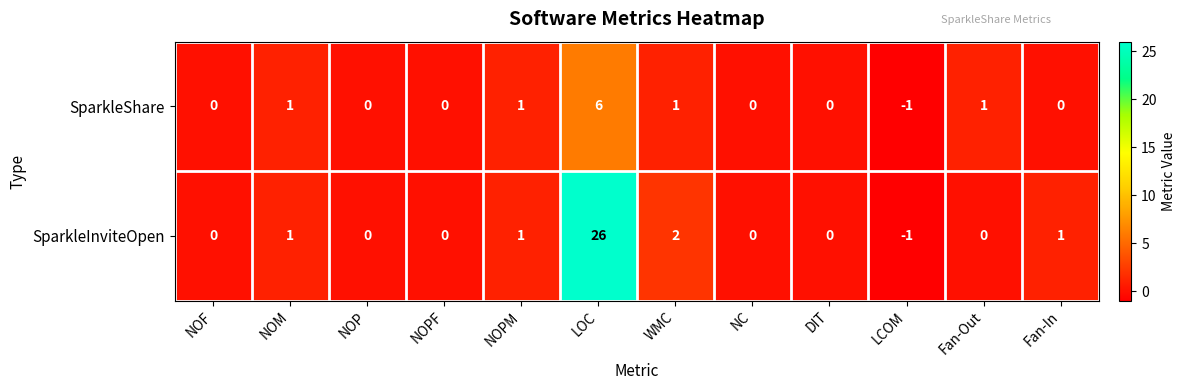

Reading left to right, extract all data points from this chart.

SparkleShare: 0	1	0	0	1	6	1	0	0	-1	1	0
SparkleInviteOpen: 0	1	0	0	1	26	2	0	0	-1	0	1